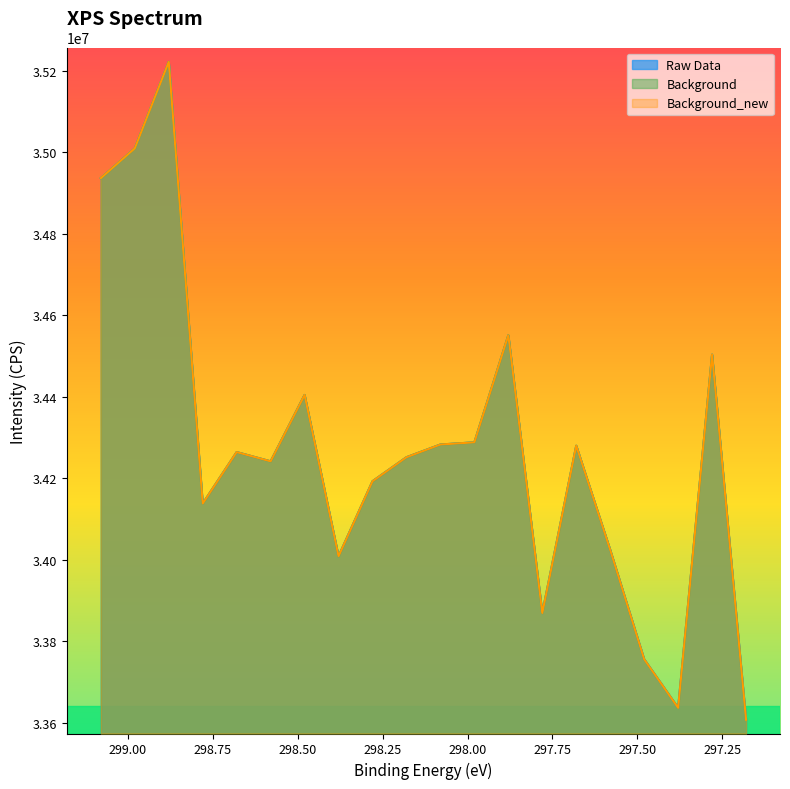

Reading left to right, what are all the values shown in this chart?

Raw Data: 34936300	35009400	35221700	34137800	34264100	34241400	34404400	34008500	34192600	34251500	34282700	34288100	34550800	33869200	34279800	34024100	33755800	33636500	34503300	33607200
Background: 34936300	35009400	35221700	34137800	34264100	34241400	34404400	34008500	34192600	34251500	34282700	34288100	34550800	33869200	34279800	34024100	33755800	33636500	34503300	33607200
Background_new: 34936300	35009400	35221700	34137800	34264100	34241400	34404400	34008500	34192600	34251500	34282700	34288100	34550800	33869200	34279800	34024100	33755800	33636500	34503300	33607200